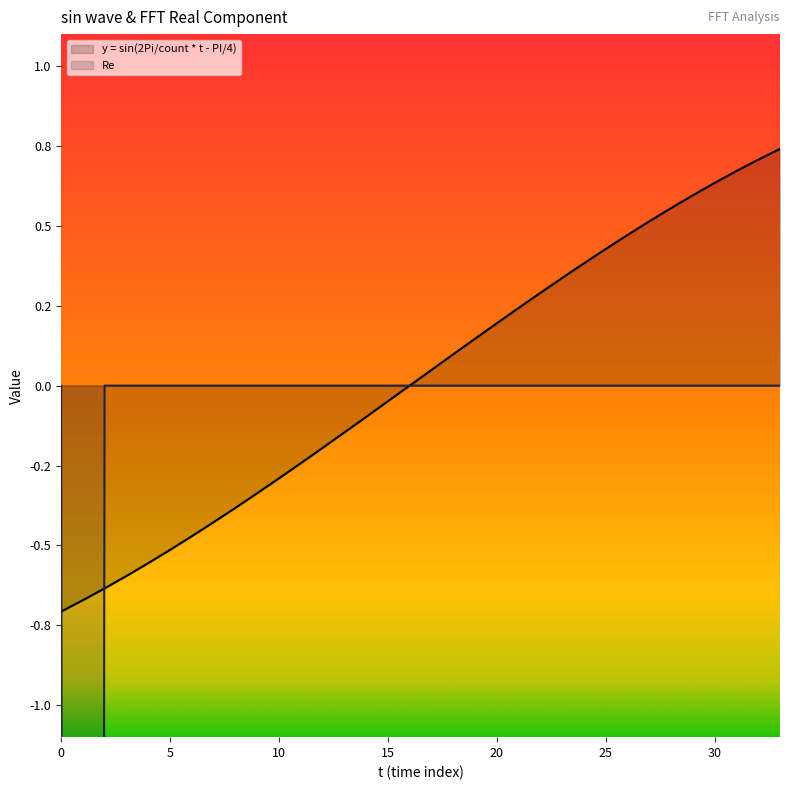

What is the average value of the Re series?

-1.3